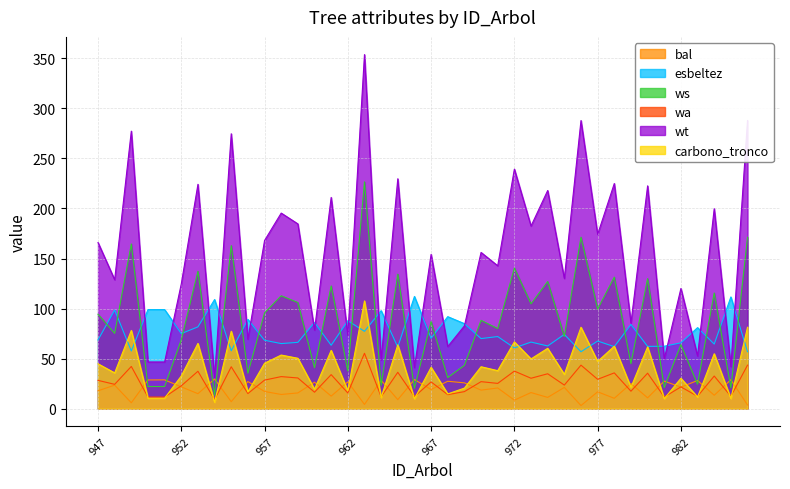

At which label does carbono_tronco first exceed 41?

947